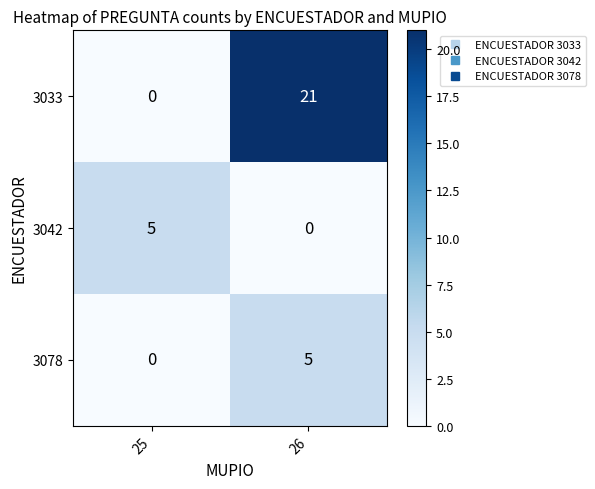

Is the value of 3033 at 25 greater than the value of 3078 at 26?

No